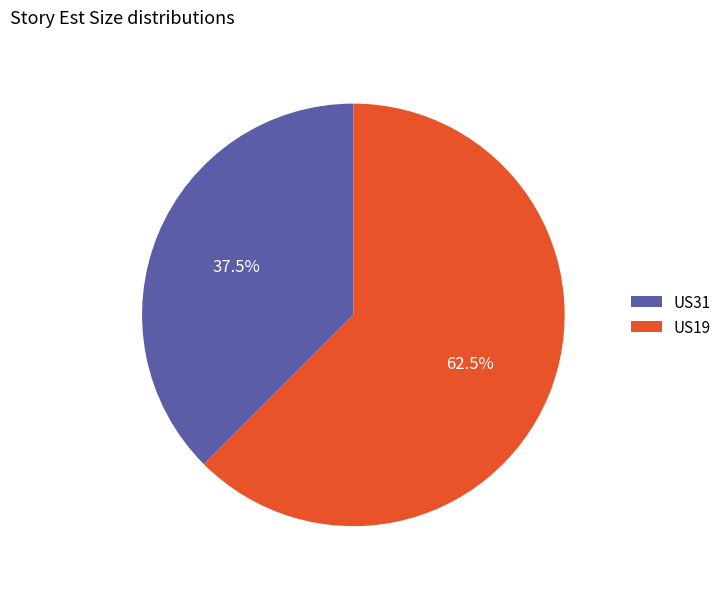

Which category has the biggest portion of the pie?

US19